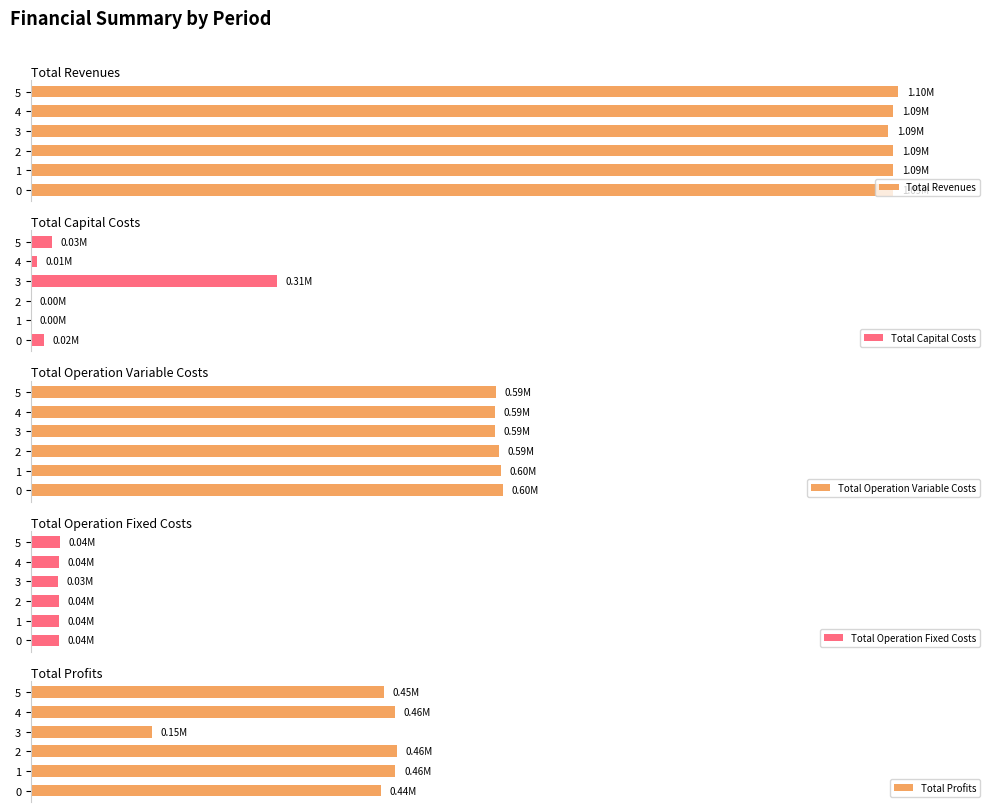

Are the bars grouped side by side (vs. stacked)?

Yes